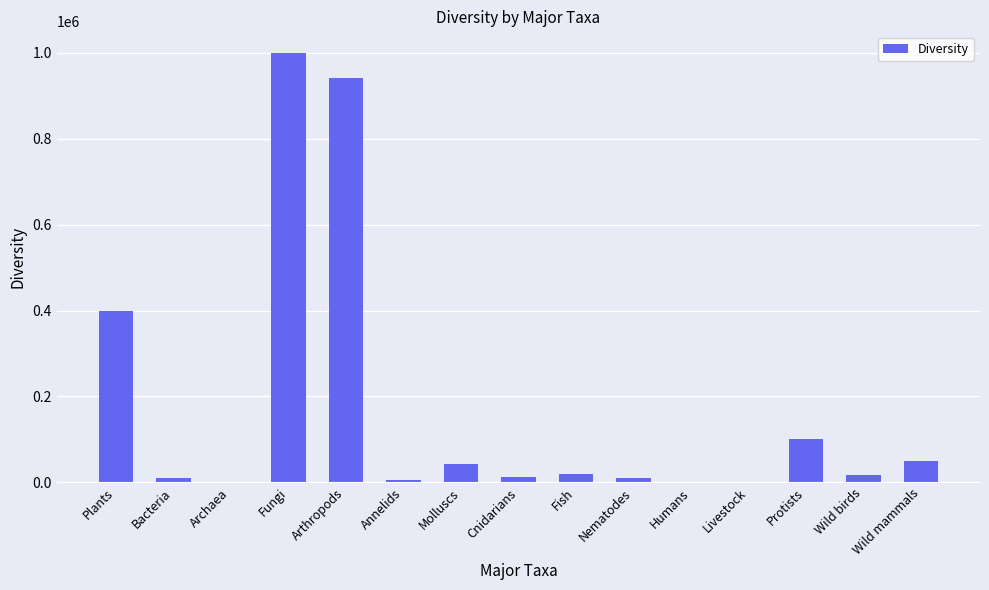

Are the bars horizontal?

No